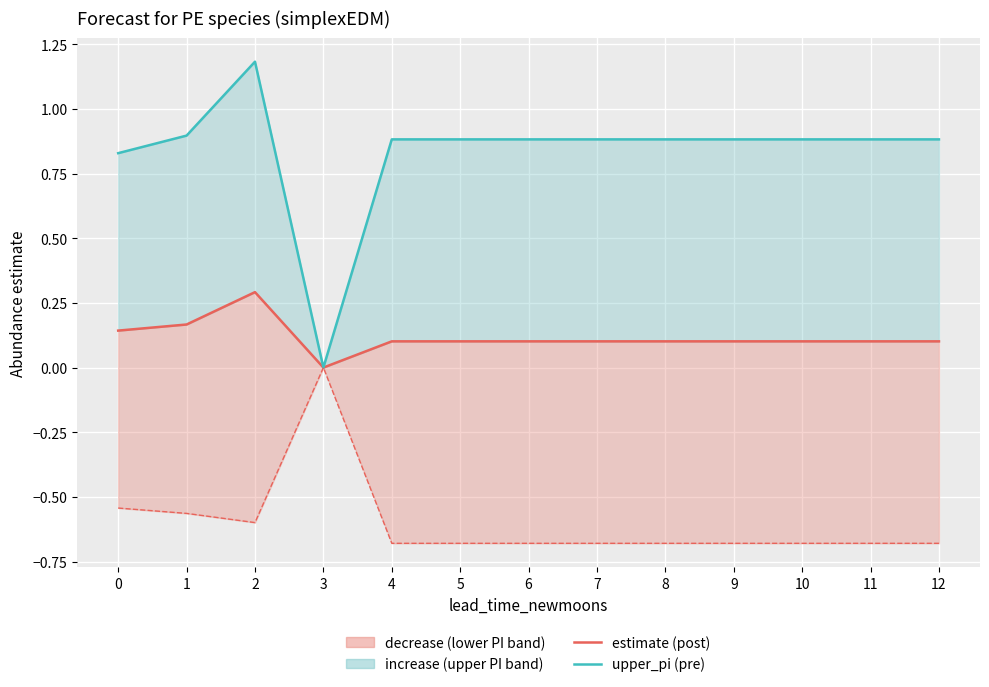

At which label does upper_pi reach its peak?

2